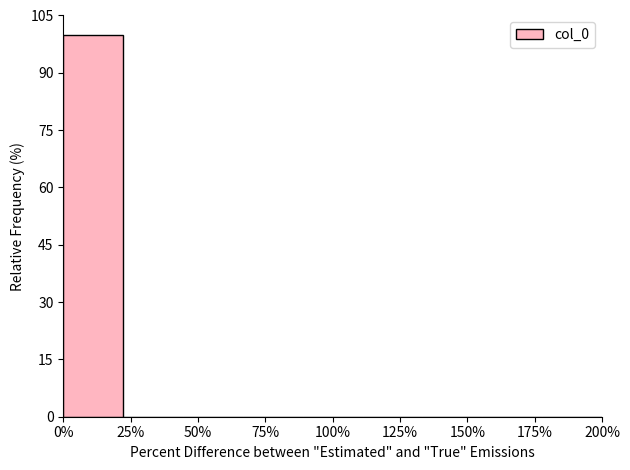

Reading left to right, what are all the values shown in this chart?

0%=100	25%=0	50%=0	75%=0	100%=0	125%=0	150%=0	175%=0	200%=0